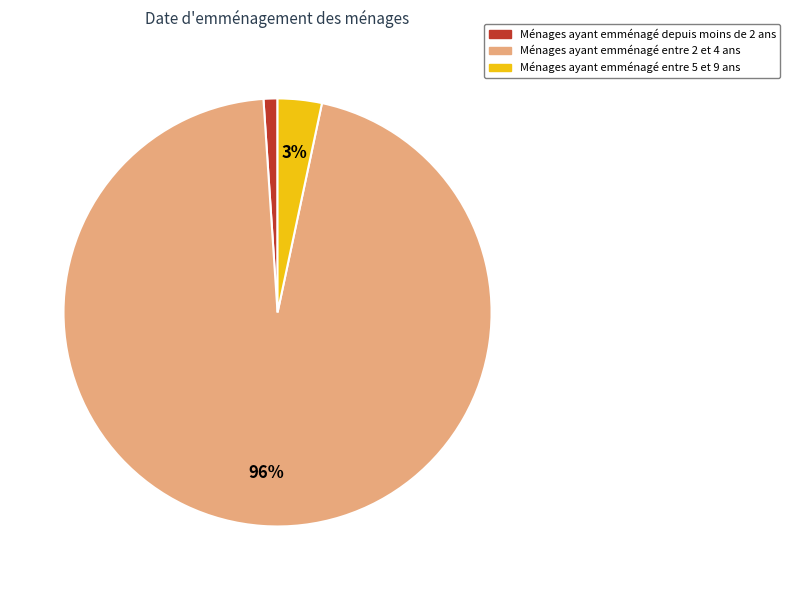

Does any single category account for the majority?

Yes